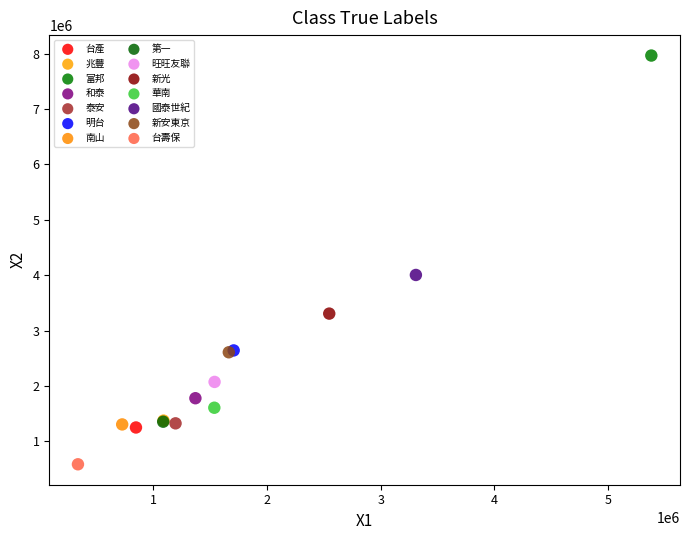

Which series contains the highest Y value?

富邦